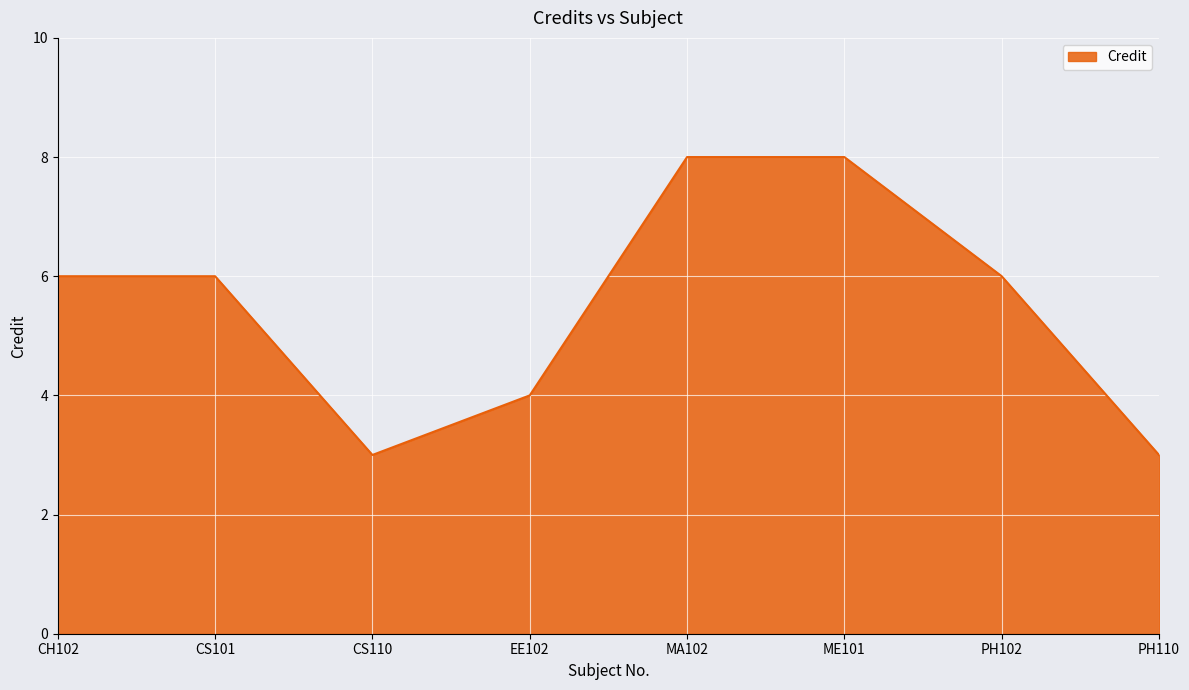

What is the change in value from CS101 to PH110?

-3